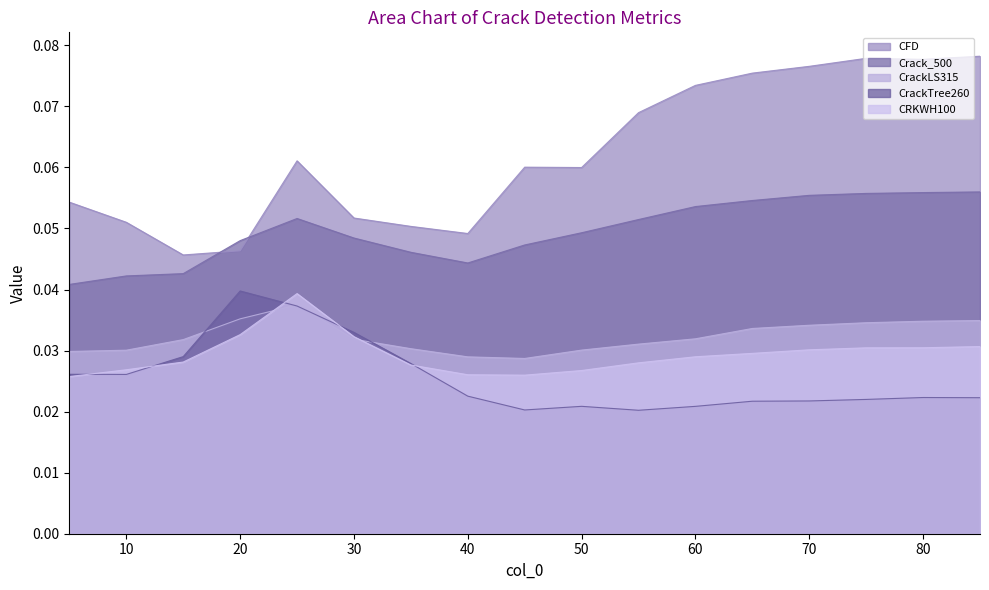

Reading left to right, what are all the values shown in this chart?

CFD: 0.1	0.1	0.0	0.0	0.1	0.1	0.1	0.0	0.1	0.1	0.1	0.1	0.1	0.1	0.1	0.1	0.1
Crack_500: 0.0	0.0	0.0	0.0	0.1	0.0	0.0	0.0	0.0	0.0	0.1	0.1	0.1	0.1	0.1	0.1	0.1
CrackLS315: 0.0	0.0	0.0	0.0	0.0	0.0	0.0	0.0	0.0	0.0	0.0	0.0	0.0	0.0	0.0	0.0	0.0
CrackTree260: 0.0	0.0	0.0	0.0	0.0	0.0	0.0	0.0	0.0	0.0	0.0	0.0	0.0	0.0	0.0	0.0	0.0
CRKWH100: 0.0	0.0	0.0	0.0	0.0	0.0	0.0	0.0	0.0	0.0	0.0	0.0	0.0	0.0	0.0	0.0	0.0